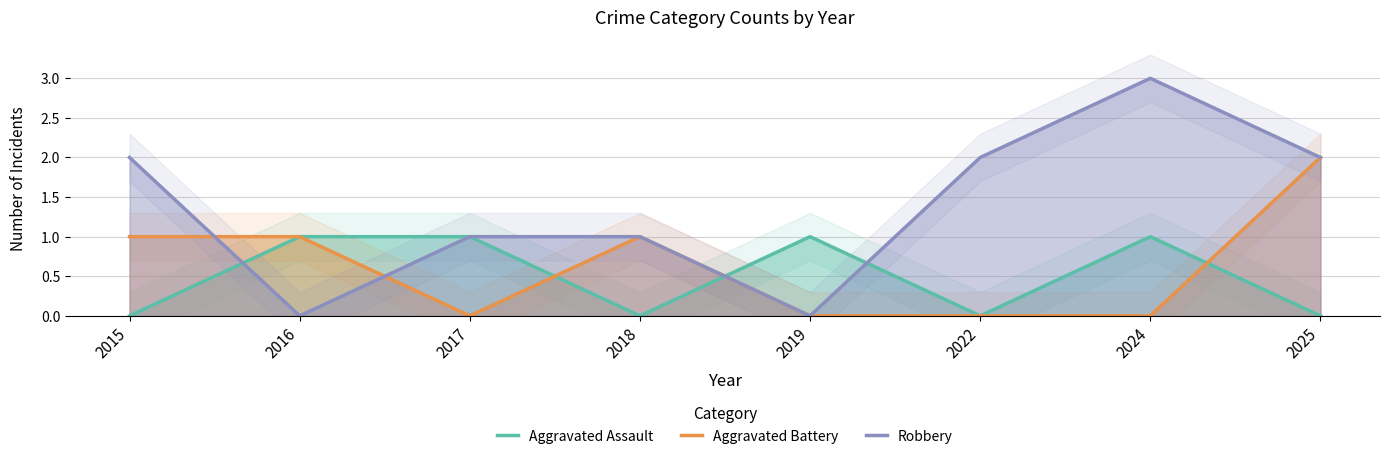

Reading left to right, transcribe all the data shown in this chart.

Aggravated Assault: 2015=0	2016=1	2017=1	2018=0	2019=1	2022=0	2024=1	2025=0
Aggravated Battery: 2015=1	2016=1	2017=0	2018=1	2019=0	2022=0	2024=0	2025=2
Robbery: 2015=2	2016=0	2017=1	2018=1	2019=0	2022=2	2024=3	2025=2